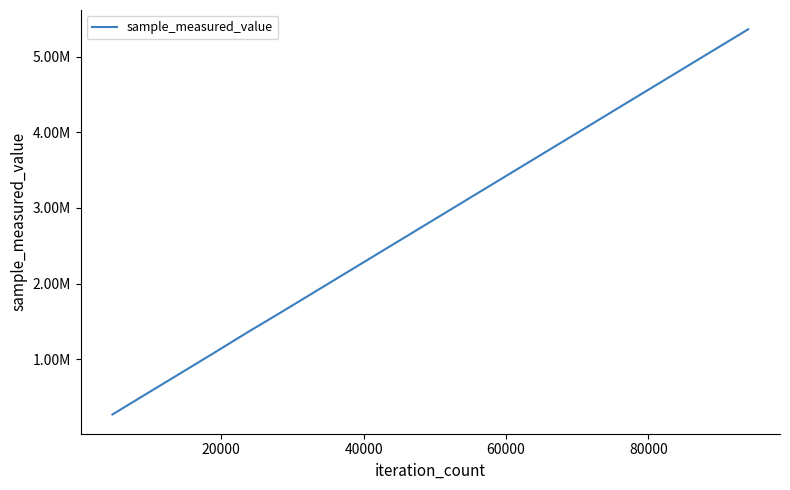

Does the chart display data point markers on the line(s)?

No